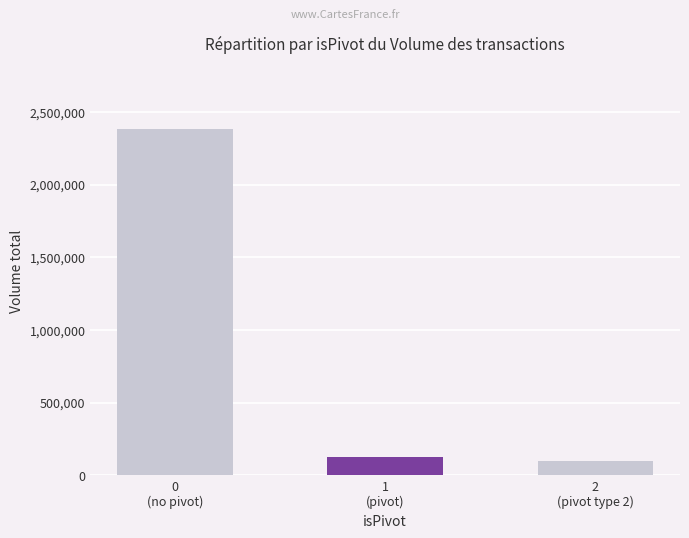

What is the smallest value displayed?

96939